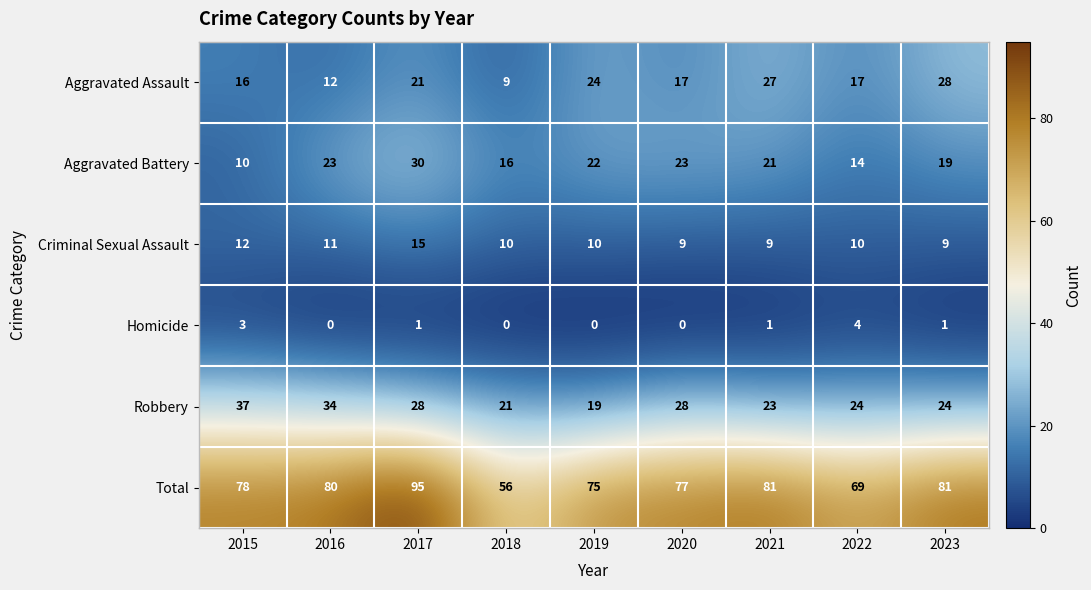

At which label does Homicide first exceed 1?

2015